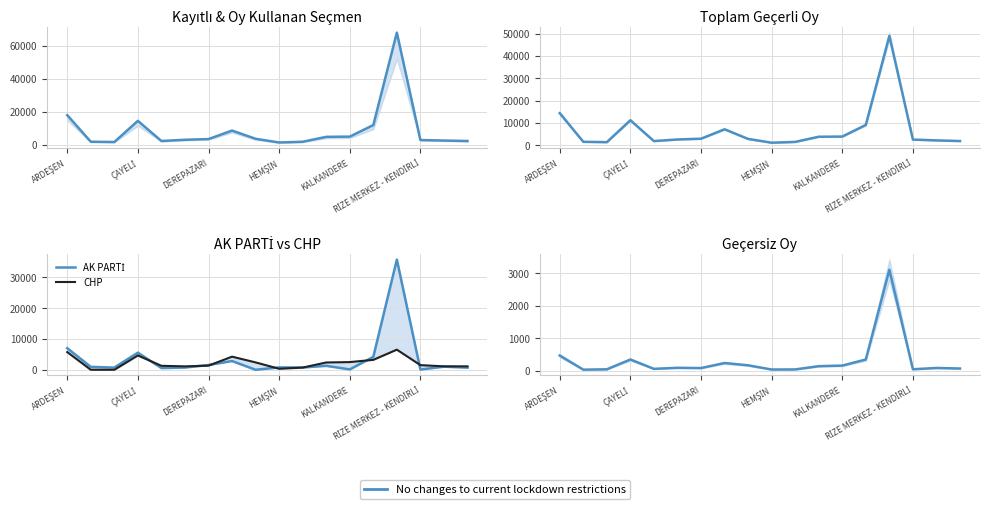

True or false: Toplam Geçersiz Oy has a value of 214 at KALKANDERE.

False